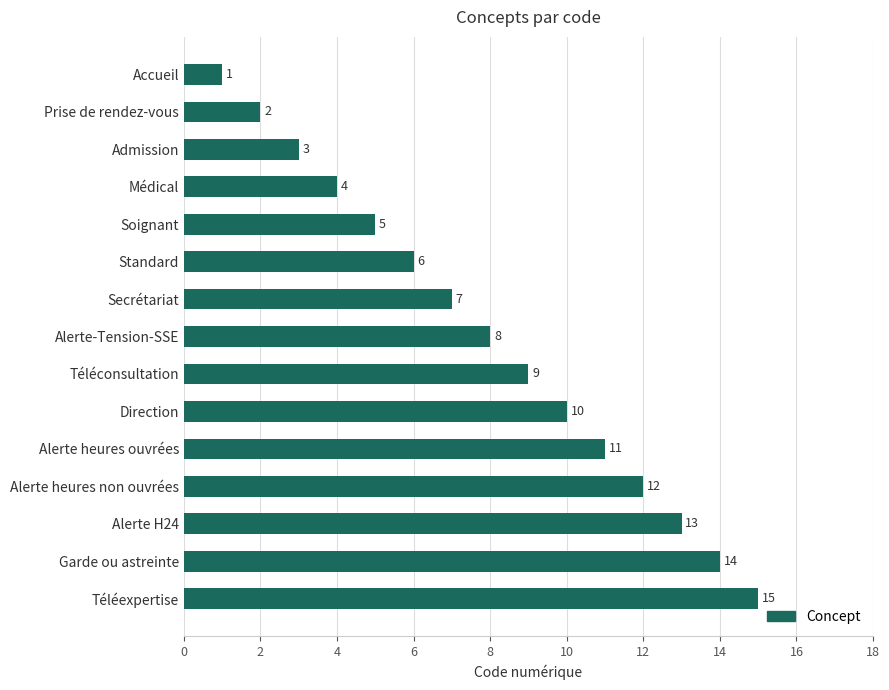

Are the bars grouped side by side (vs. stacked)?

No